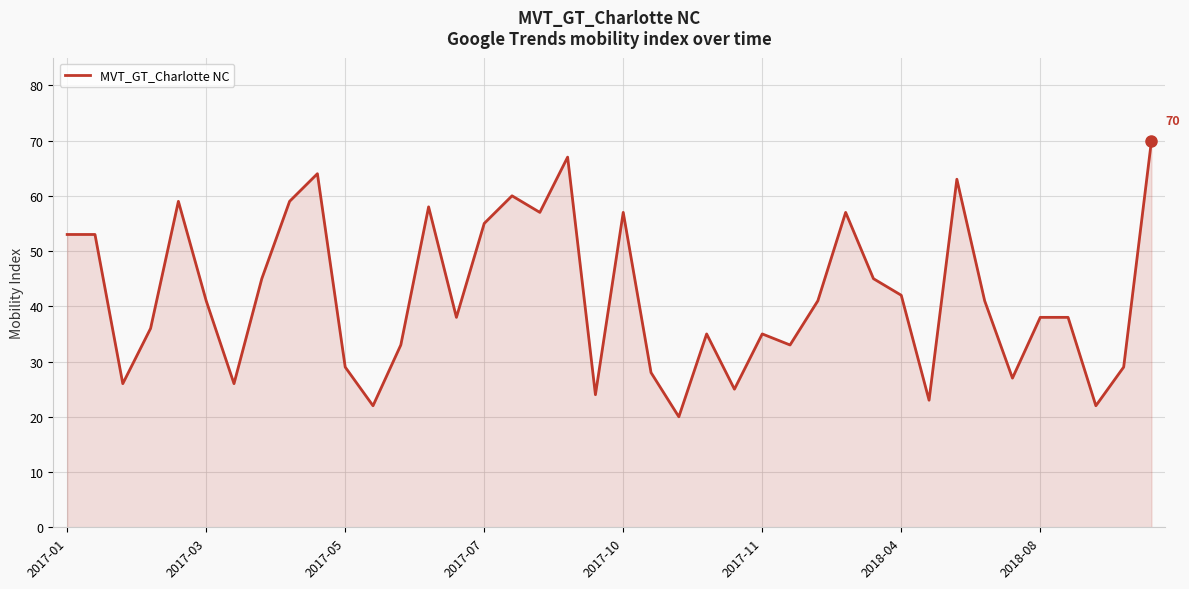

What is the maximum value shown in the chart?

70